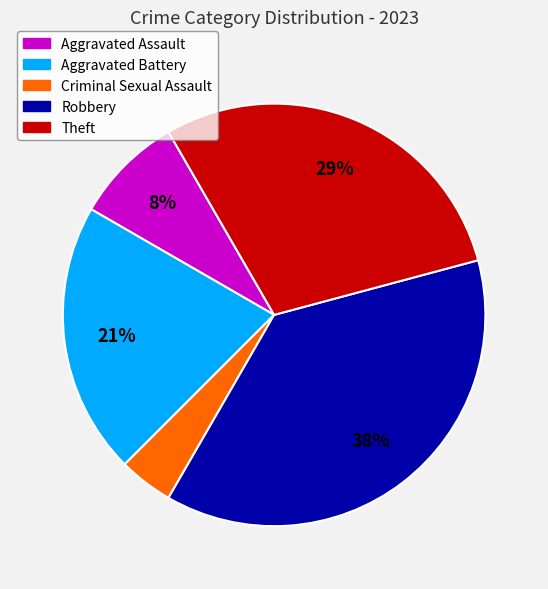

Is there any slice that represents more than half of the pie?

No